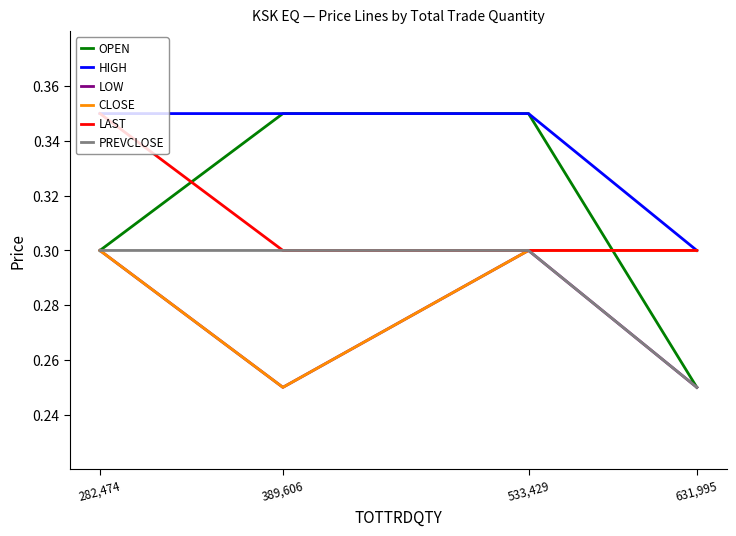

The LOW series shows 0.2 at 533,429. True or false?

False